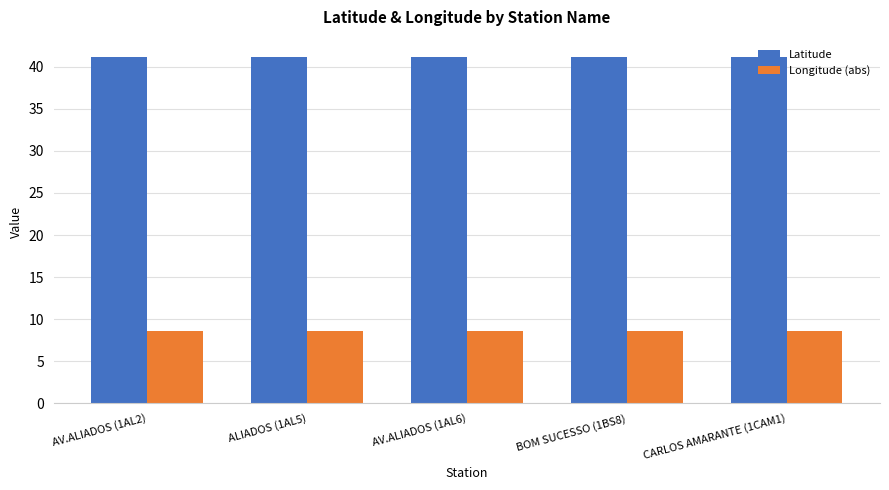

Rank the series by their maximum value, from lowest to highest.

Longitude (abs), Latitude